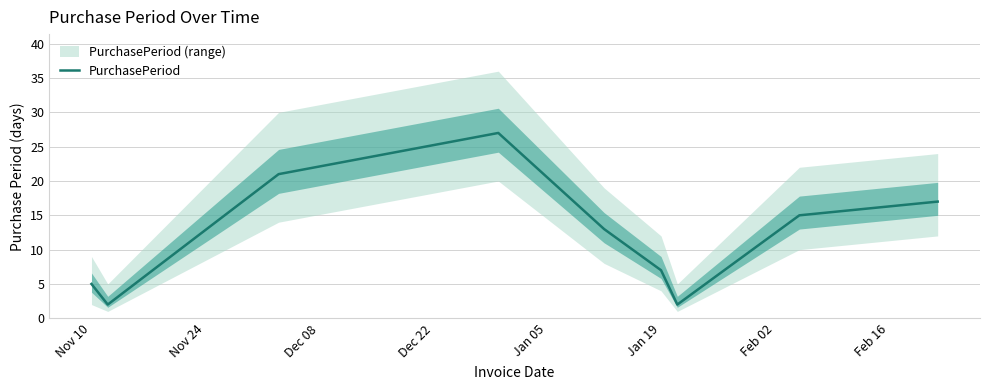

What is the difference between the second highest and minimum values?

19